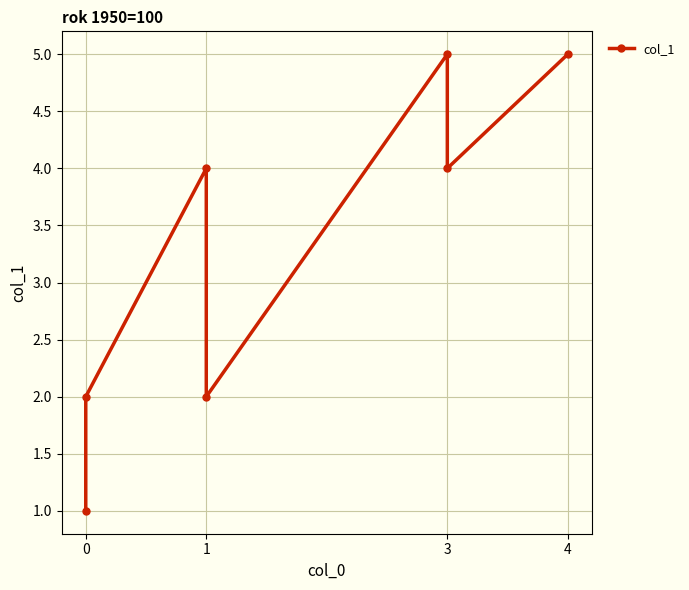

Is it true that the value at 0 is 1?

True